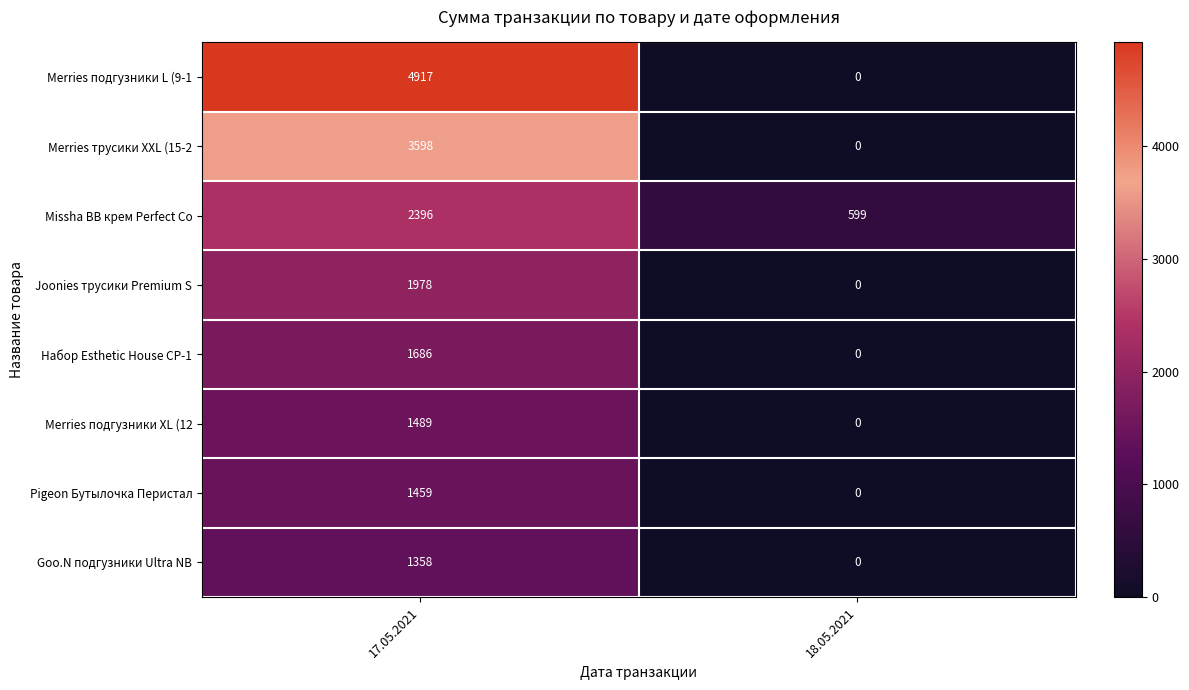

Rank the categories by Merries подгузники XL (12 value from lowest to highest.

18.05.2021, 17.05.2021